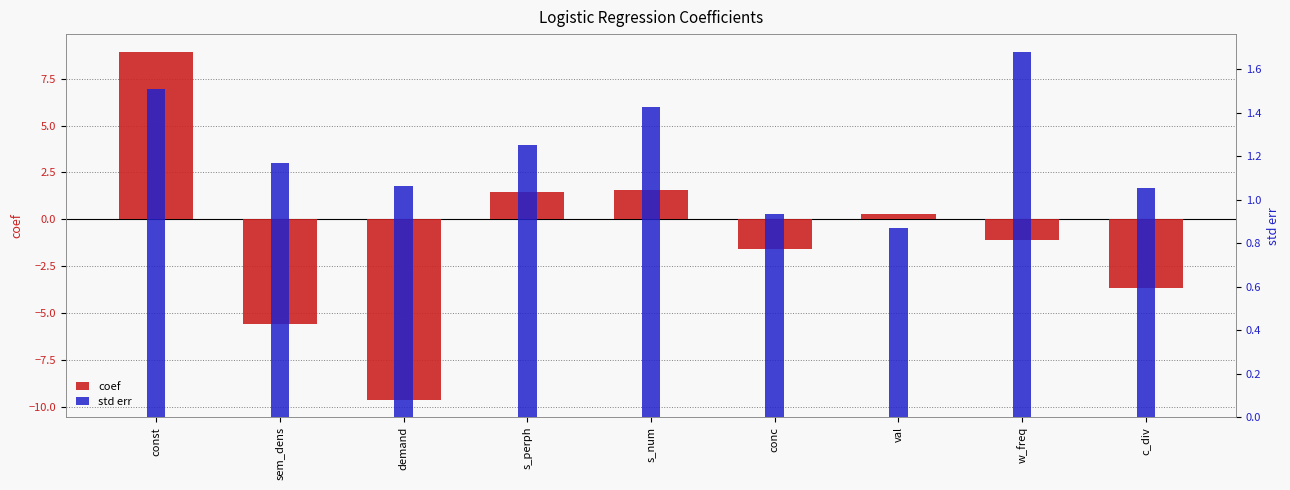

What is the smallest value displayed?

-9.6